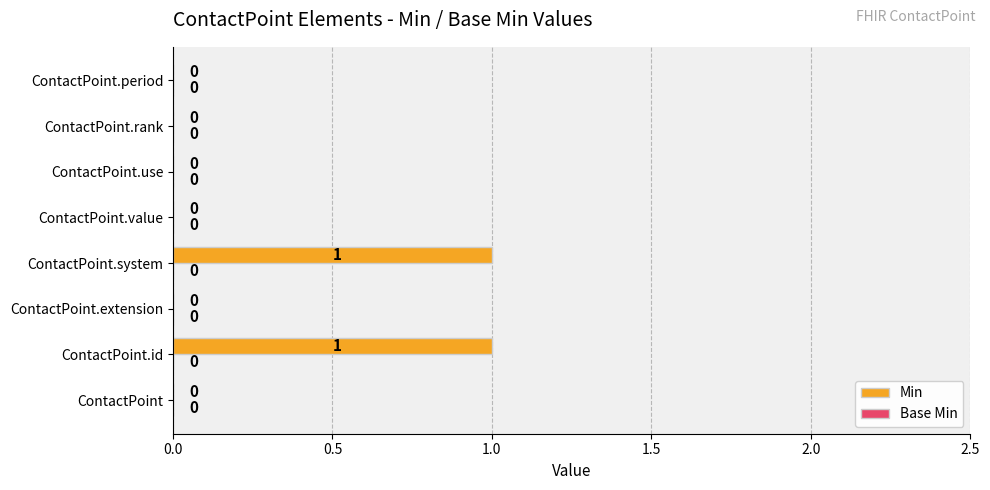

How many values are between 0 and 1?

8